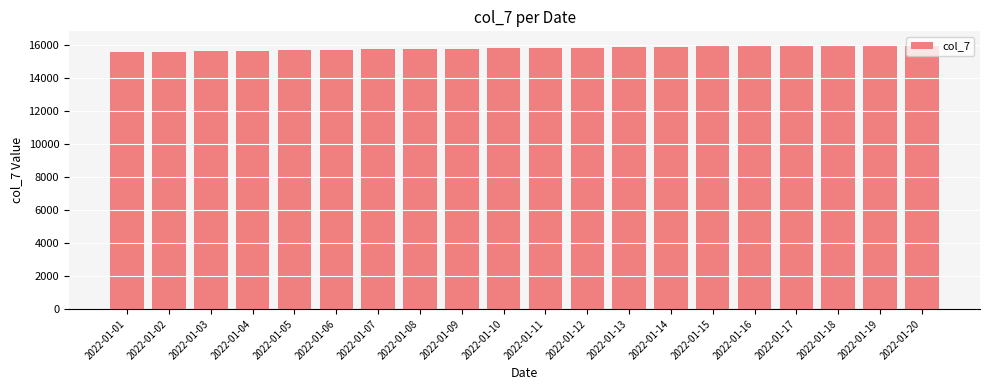

What is the smallest value displayed?

15608